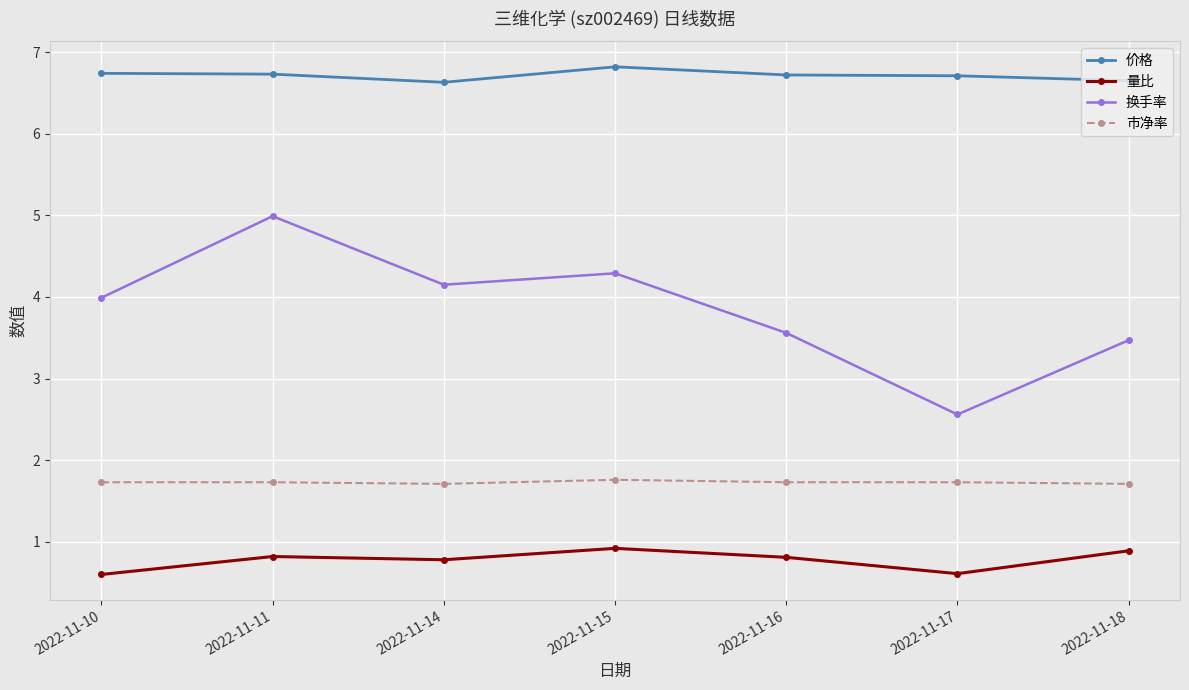

Count the 价格 values in the range 6 to 7.

7